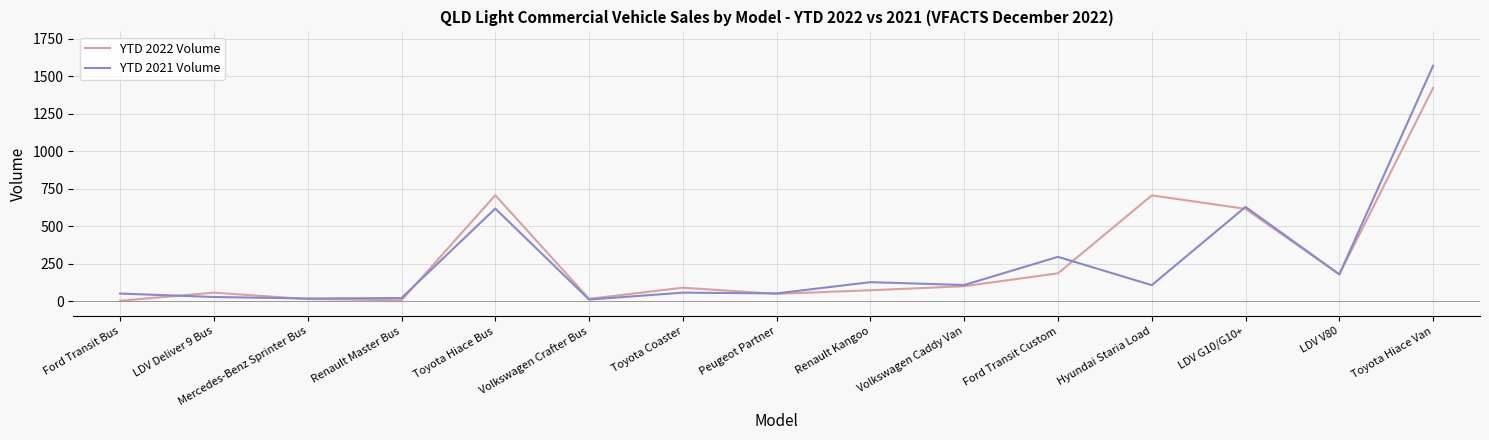

At how many categories does at least one series exceed 41?

12